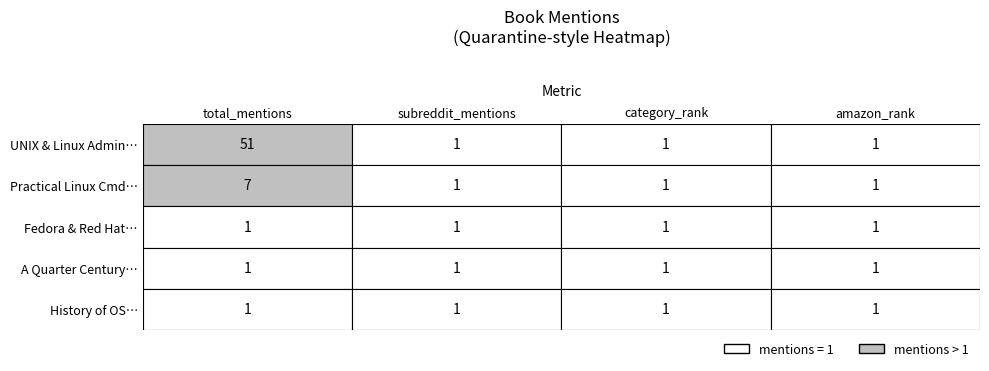

Read the A Quarter Century of UNIX value at 3.

1